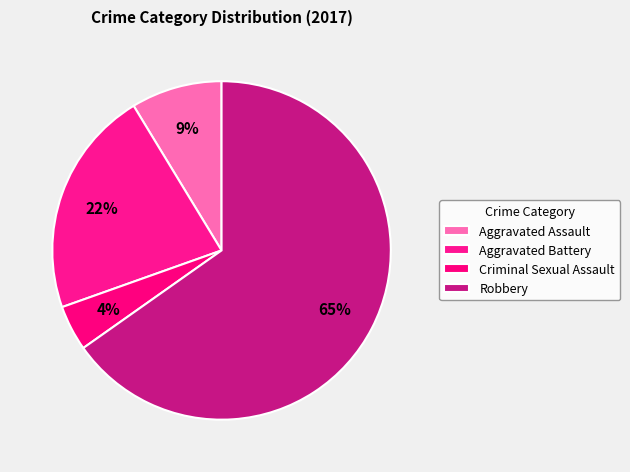

The Aggravated Battery slice represents 9% of the pie. True or false?

False